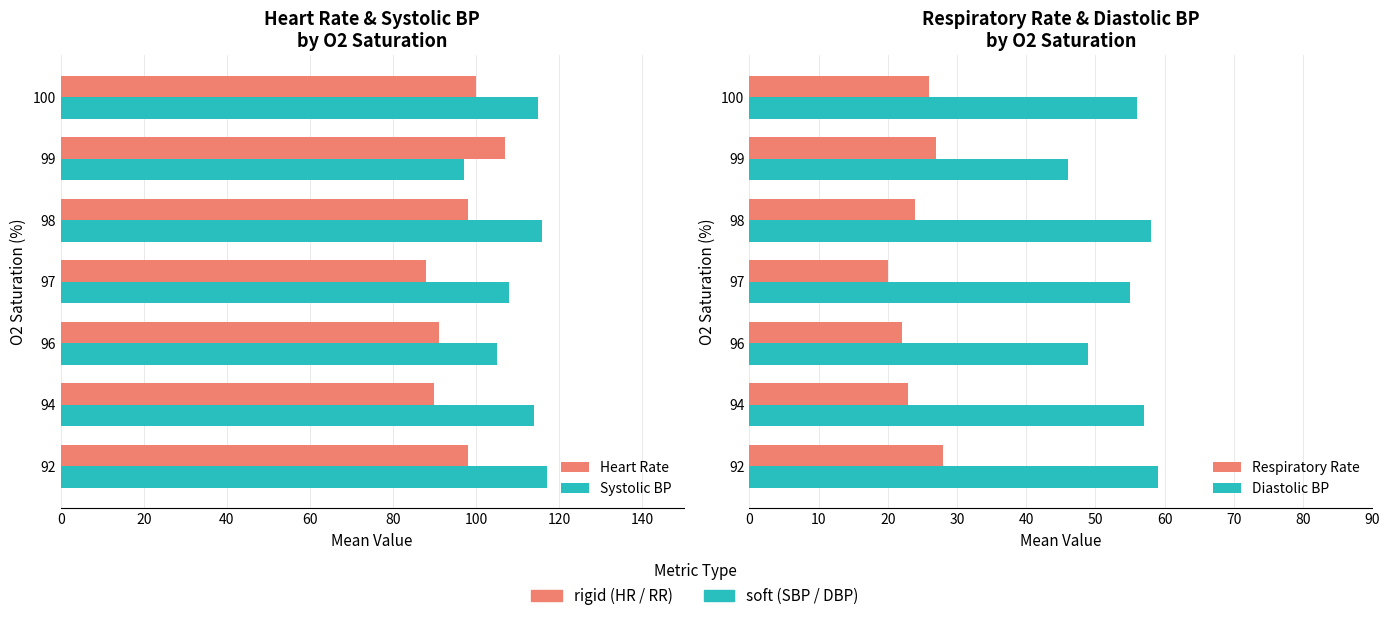

Are the bars grouped side by side (vs. stacked)?

Yes